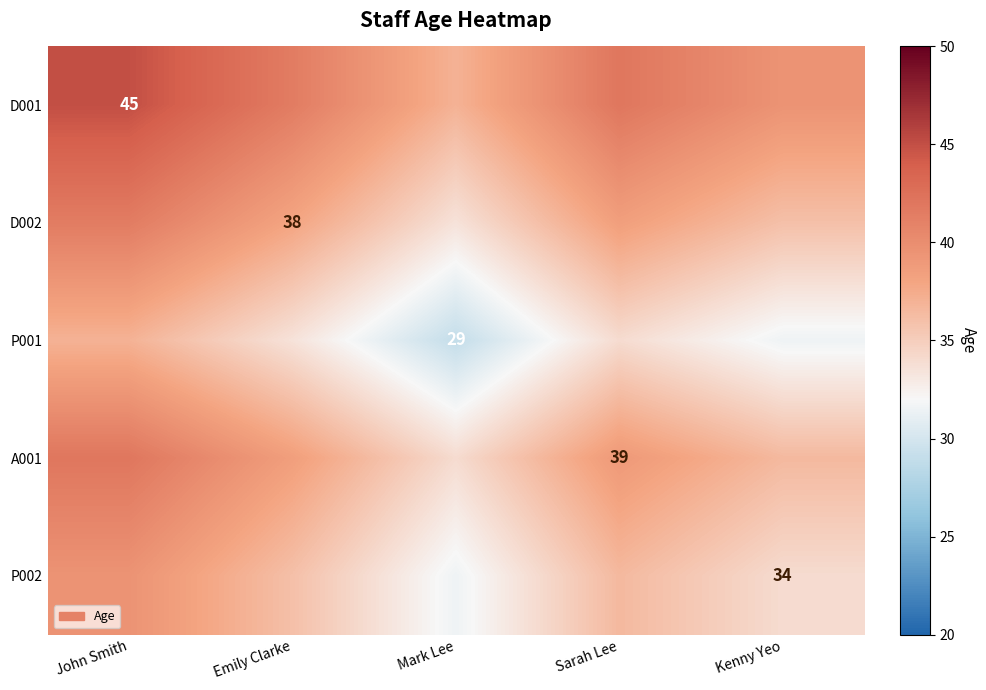

The A001 series shows 39.0 at Sarah Lee. True or false?

True